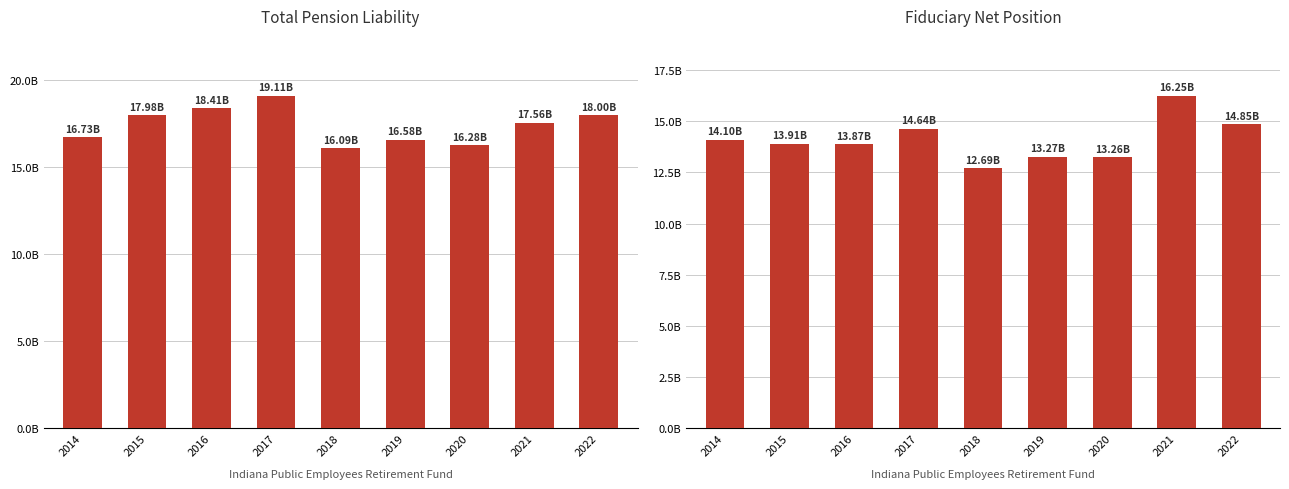

What is the sum of the Total Pension Liability values at 2016 and 2014?

35141170000